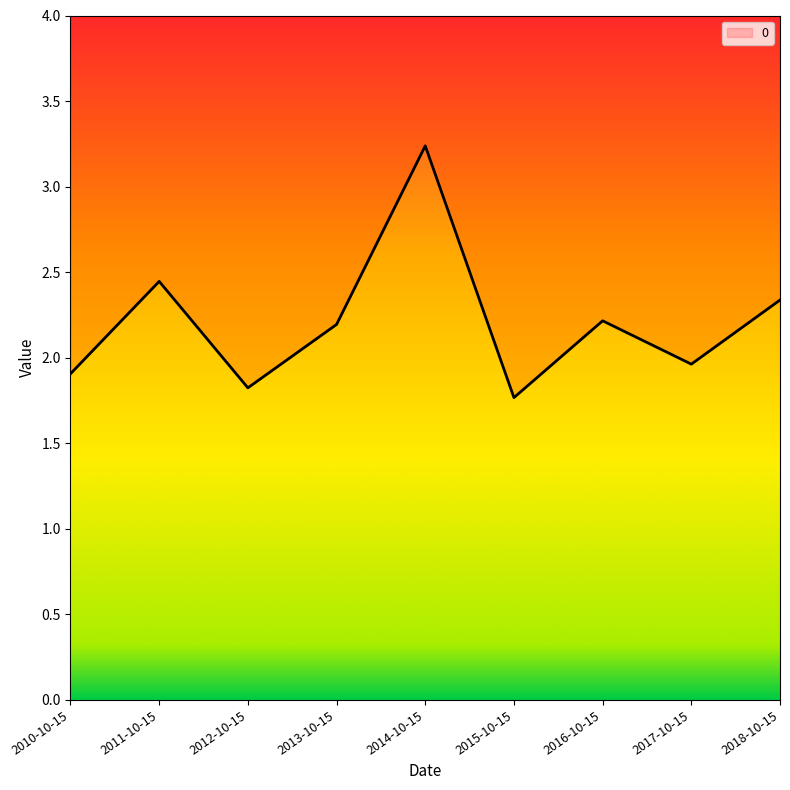

What is the label of the 3rd point from the left?

2012-10-15